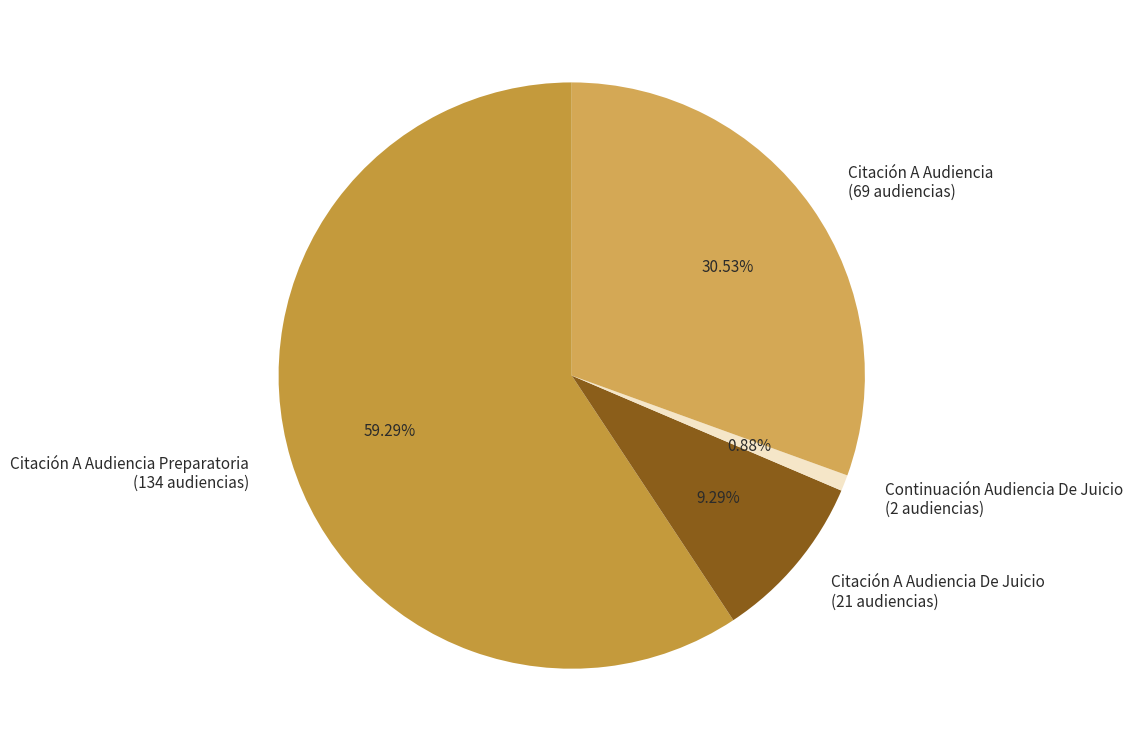

How many slices are in this pie chart?

4